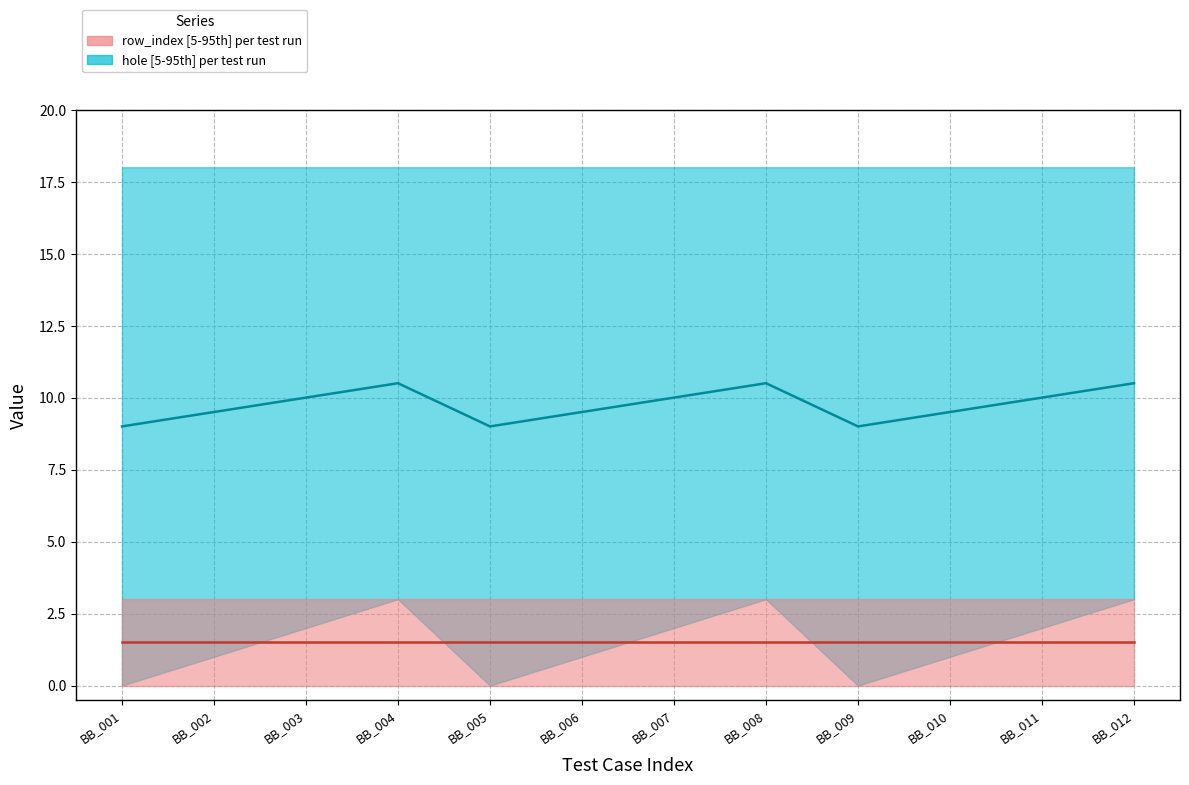

Where is the first local maximum for hole median?

BB_004